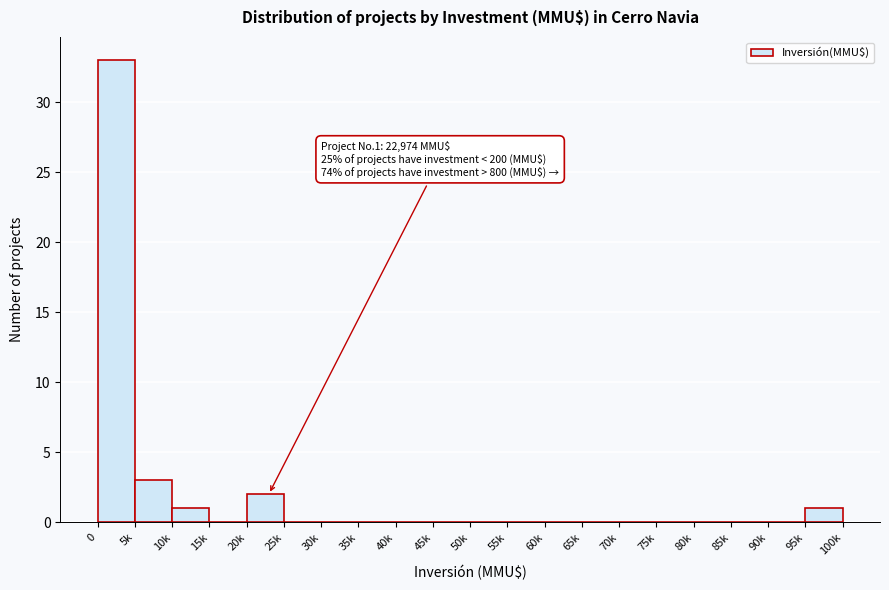

Reading left to right, list all the values displayed in this chart.

0=33	5k=3	10k=1	15k=0	20k=2	25k=0	30k=0	35k=0	40k=0	45k=0	50k=0	55k=0	60k=0	65k=0	70k=0	75k=0	80k=0	85k=0	90k=0	95k=1